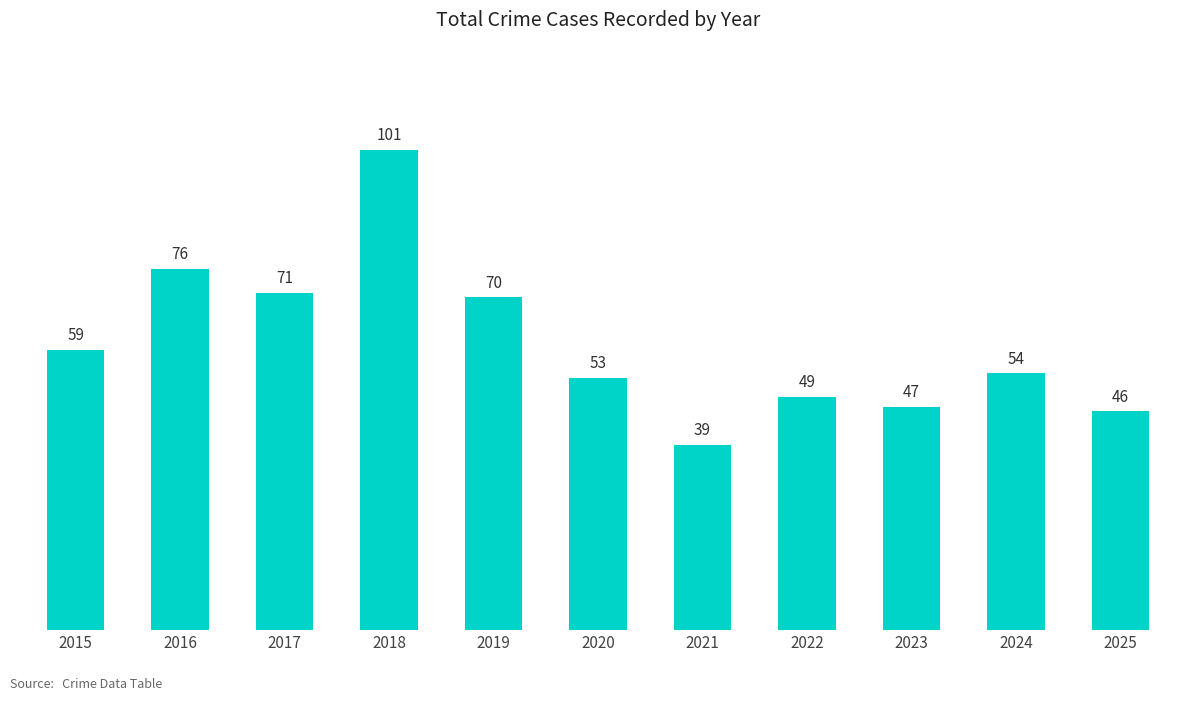

Between 2015 and 2021, which is larger?

2015